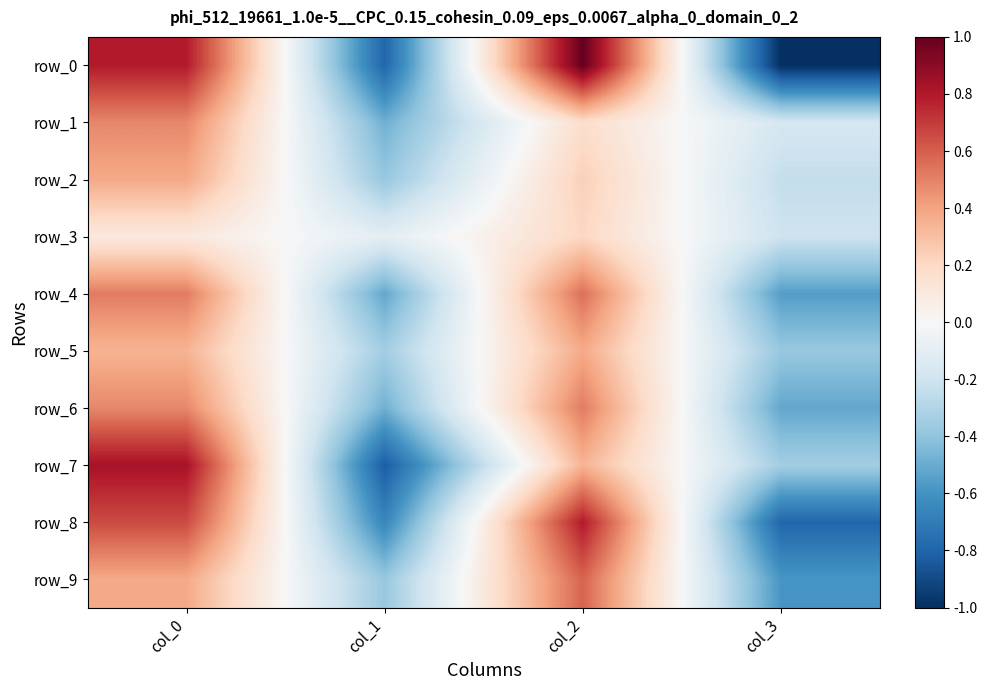

At which category is the sum across all series the highest?

col_0